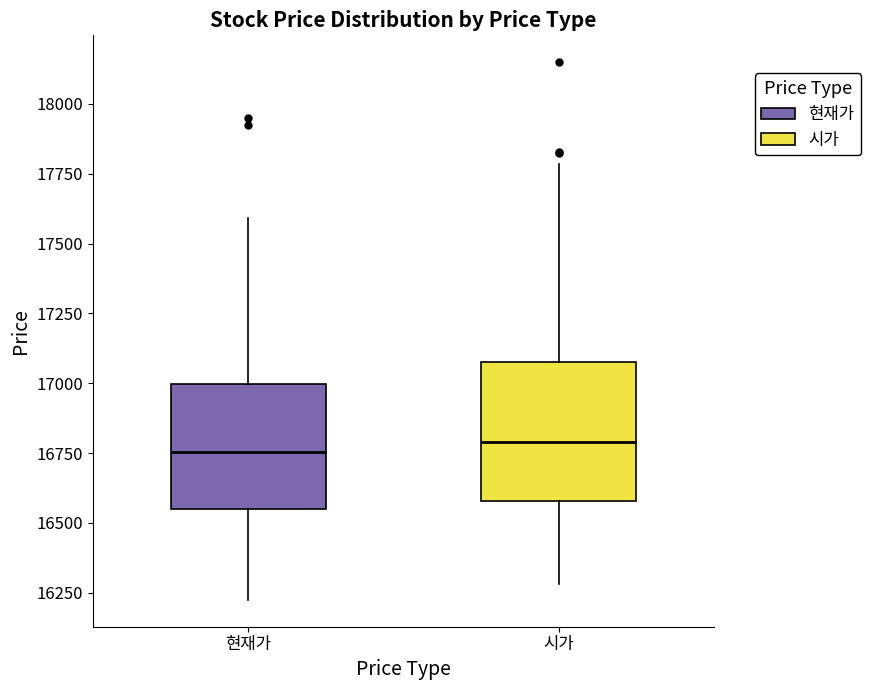

Reading left to right, read every box against the y-axis: the position of its median line, the range the box covers, and the ends of its whiskers. The values are not printed on the chart, so give them approximately, as read against the axis.

현재가: median 16750, box 16550 to 17000, whiskers 16250 to 17600
시가: median 16800, box 16600 to 17100, whiskers 16300 to 17800